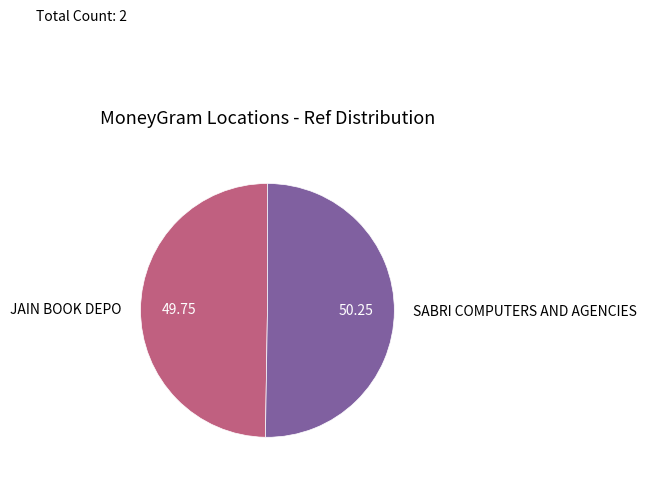

Is there a majority slice in this chart?

Yes